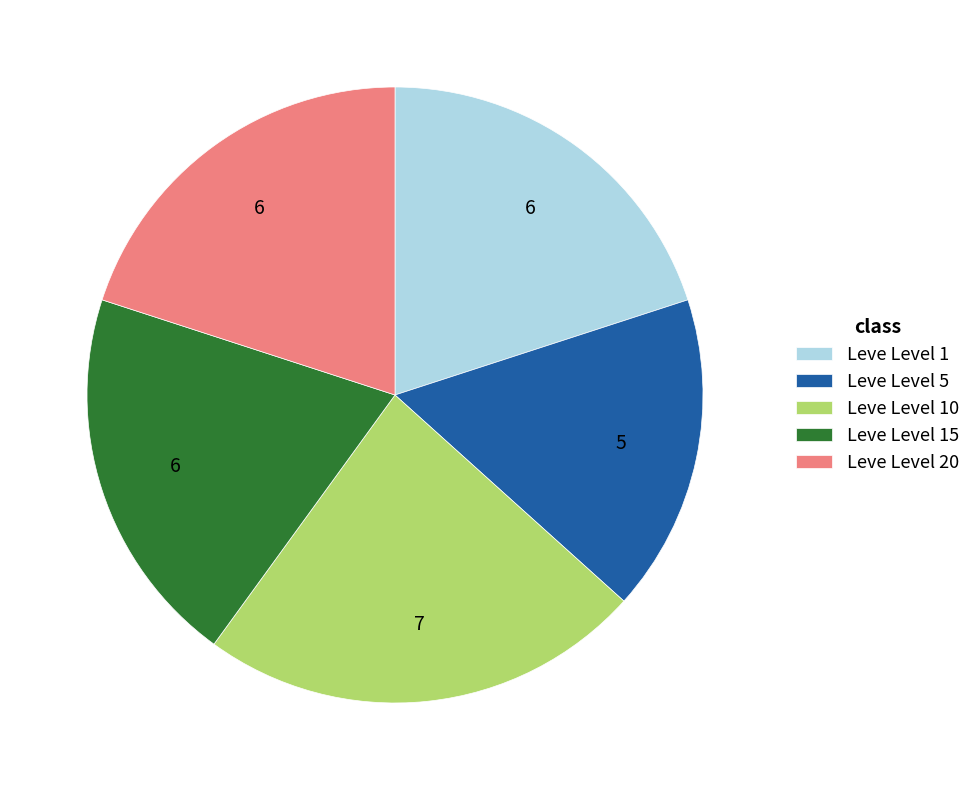

Does any single category account for the majority?

No